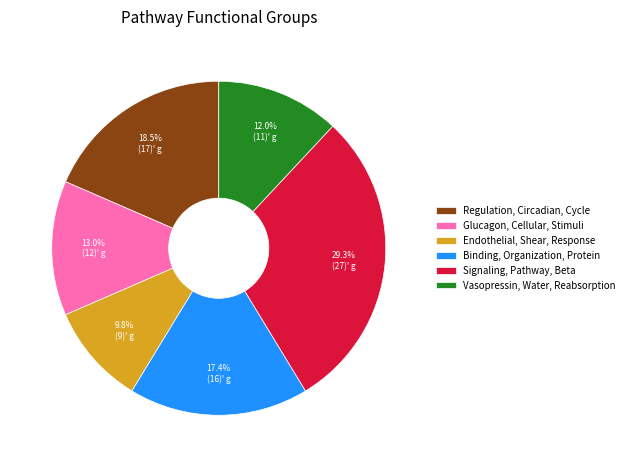

What is the largest slice in the pie chart?

Signaling, Pathway, Beta